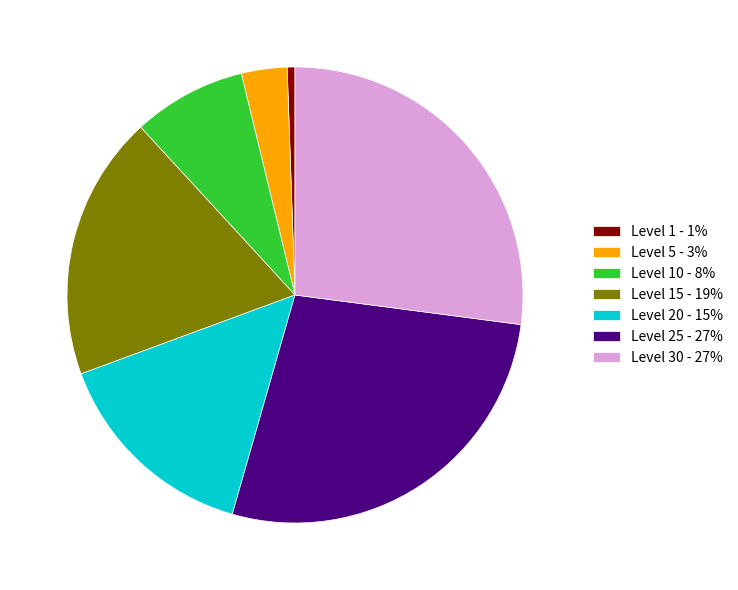

Which slice is the smallest?

Level 1 - 1%